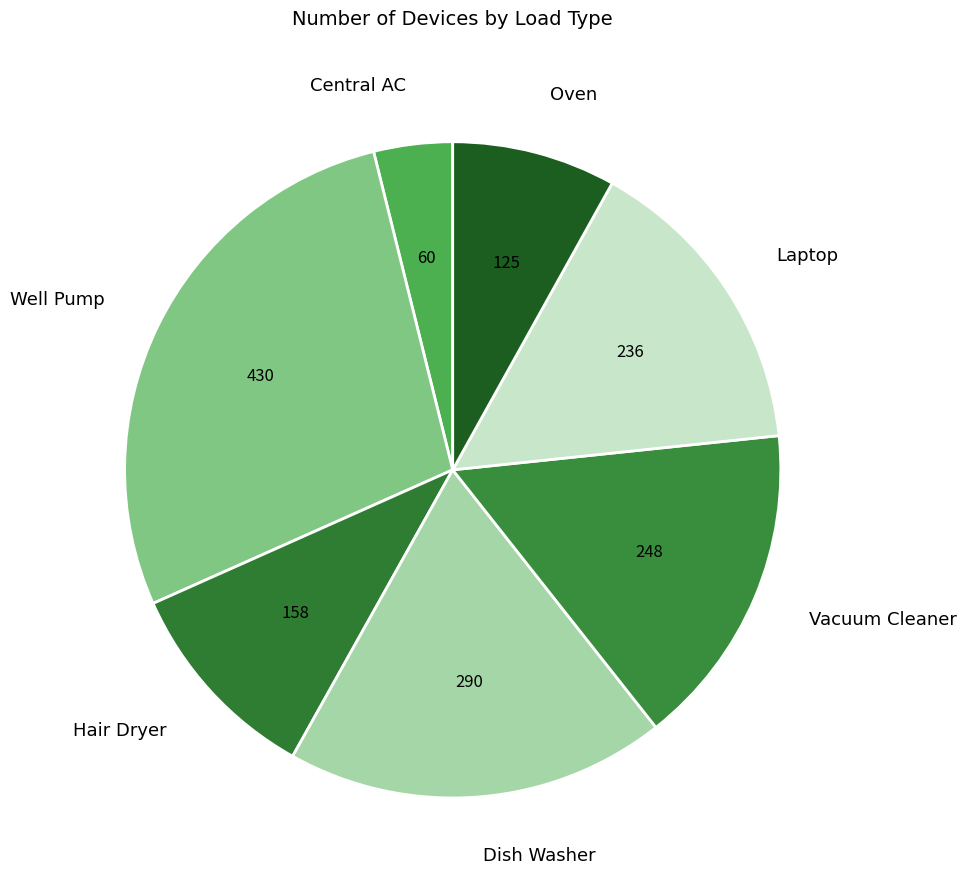

The Hair Dryer slice represents 2% of the pie. True or false?

False